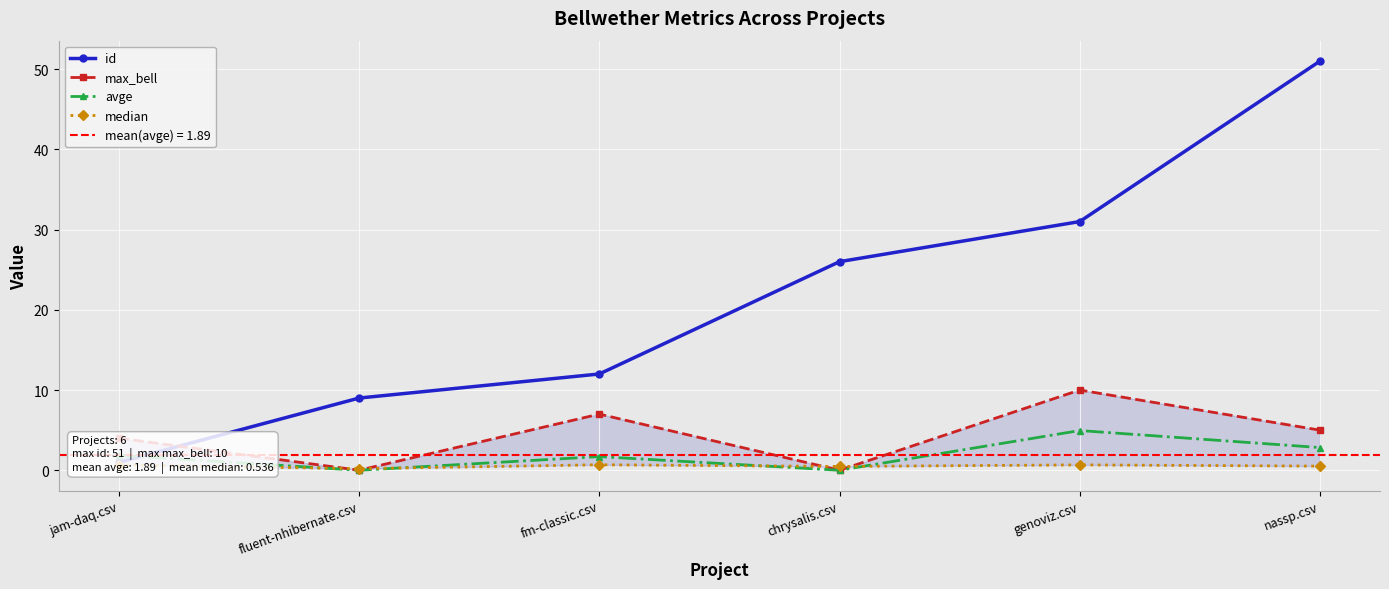

At how many categories does at least one series exceed 39?

1